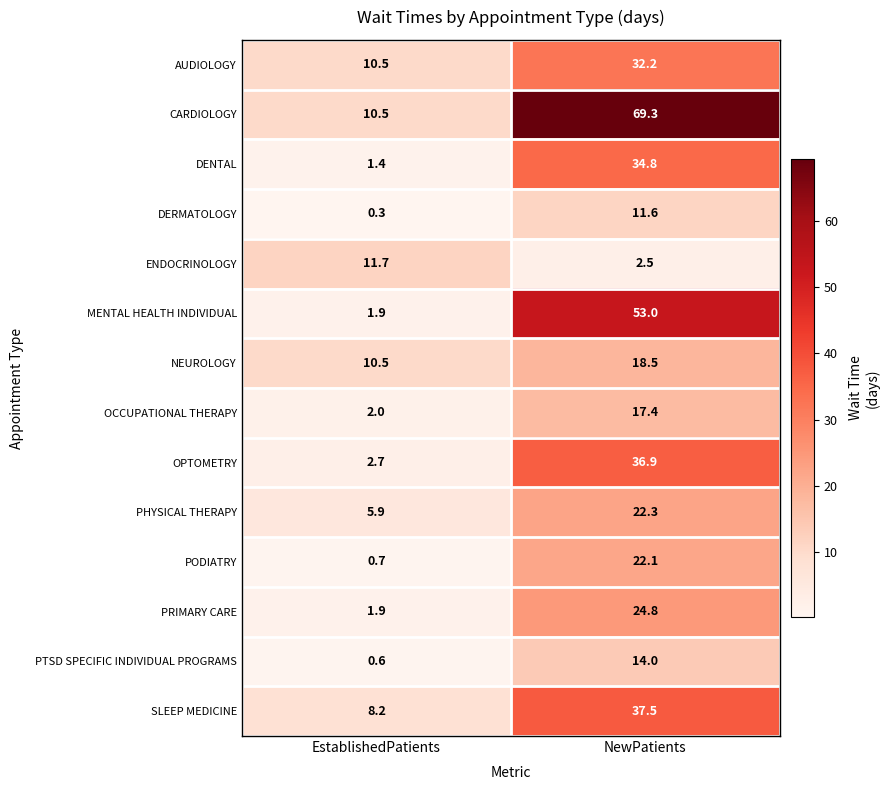

What is the average value of the PHYSICAL THERAPY series?

14.1